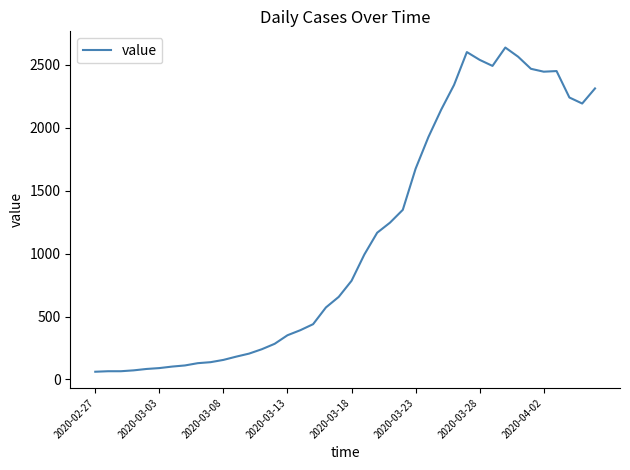

What is the difference between the maximum and minimum values?

2577